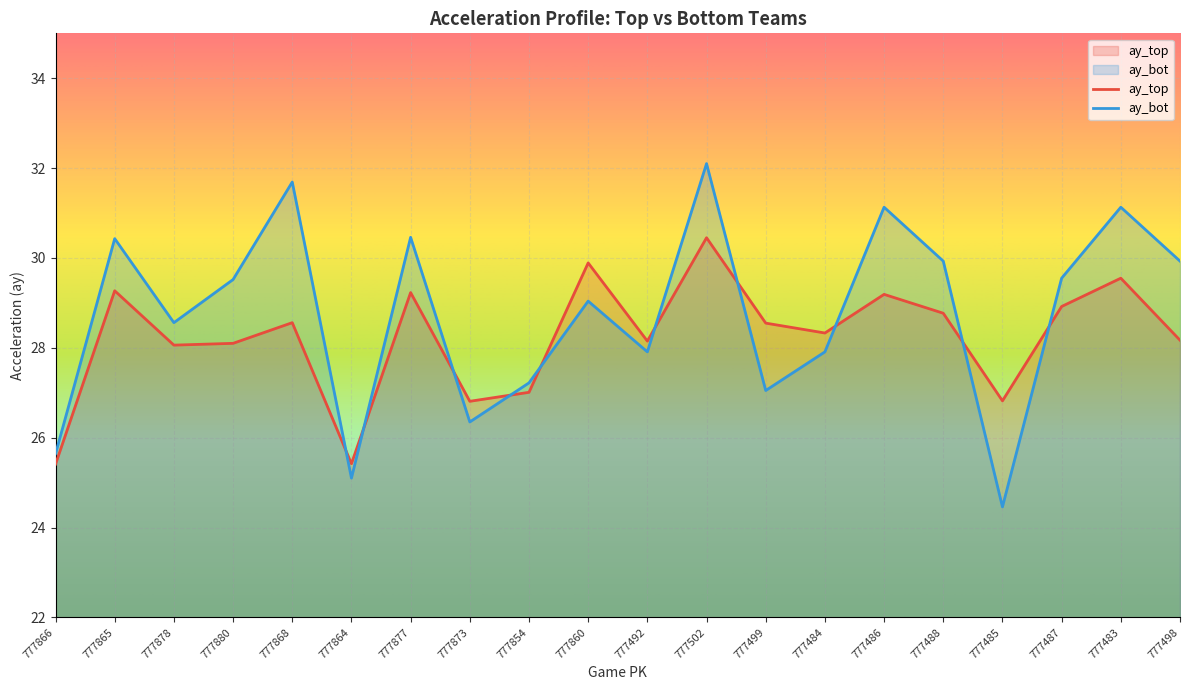

After their last crossing, which series has the higher values: ay_bot or ay_top?

ay_bot